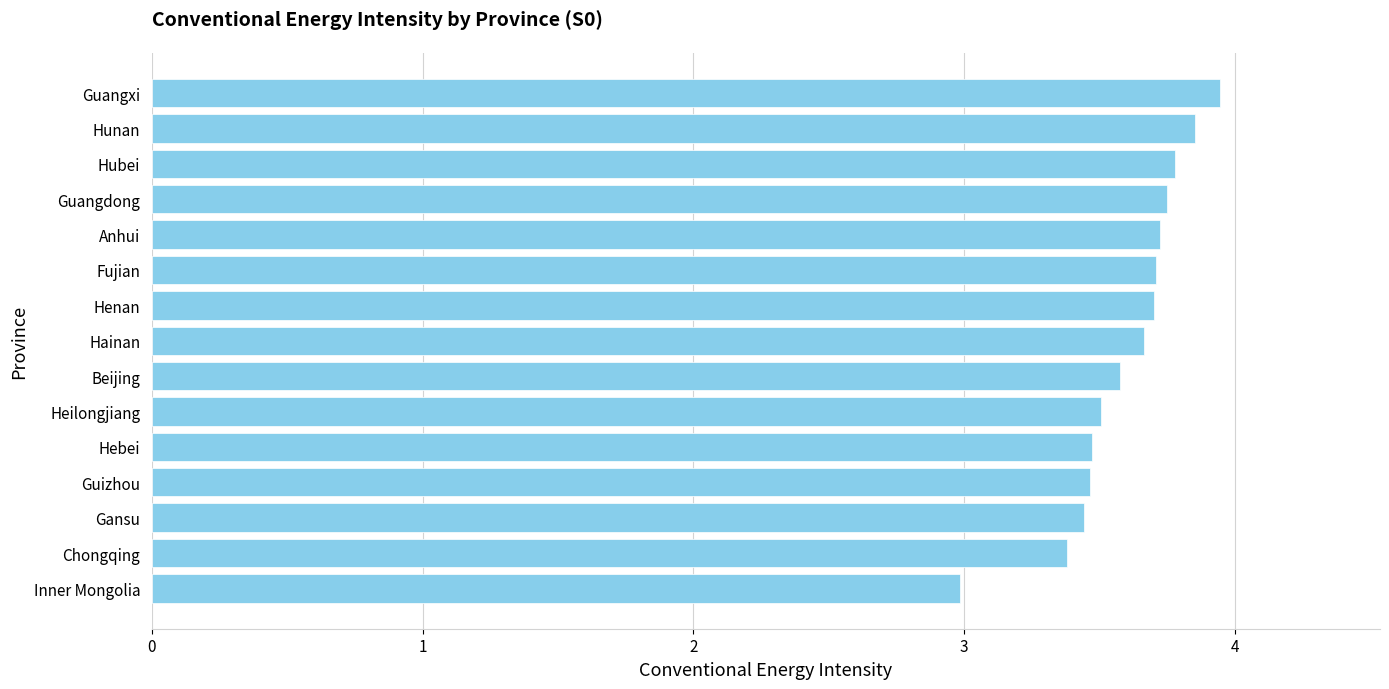

What is the maximum value shown in the chart?

3.9